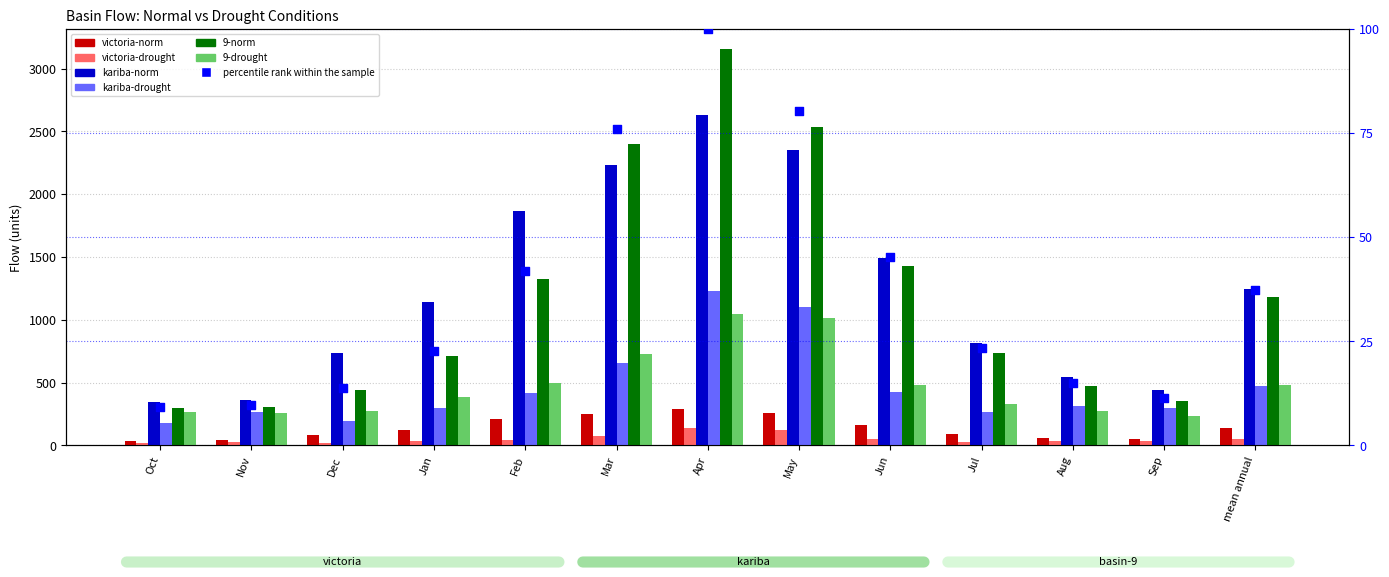

At which category is the sum across all series the highest?

Apr